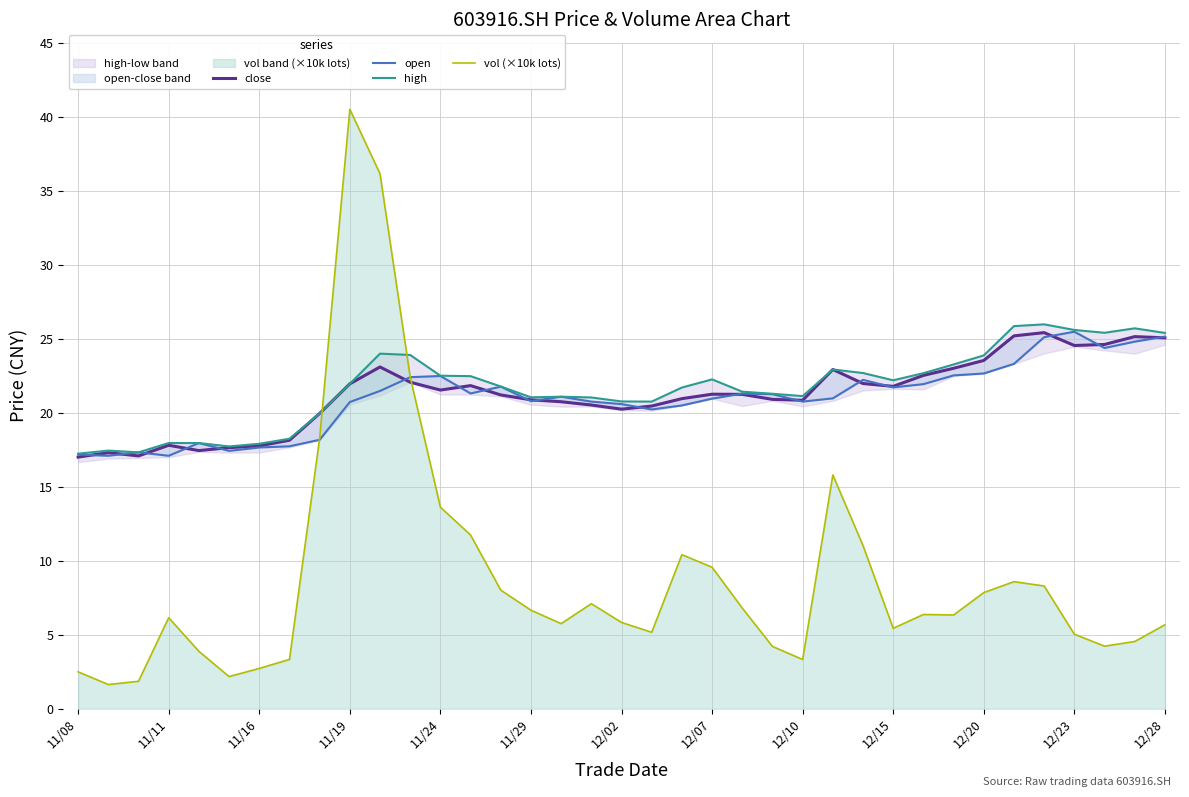

In close, how many points are higher than both neighbors (excluding endpoints)?

8